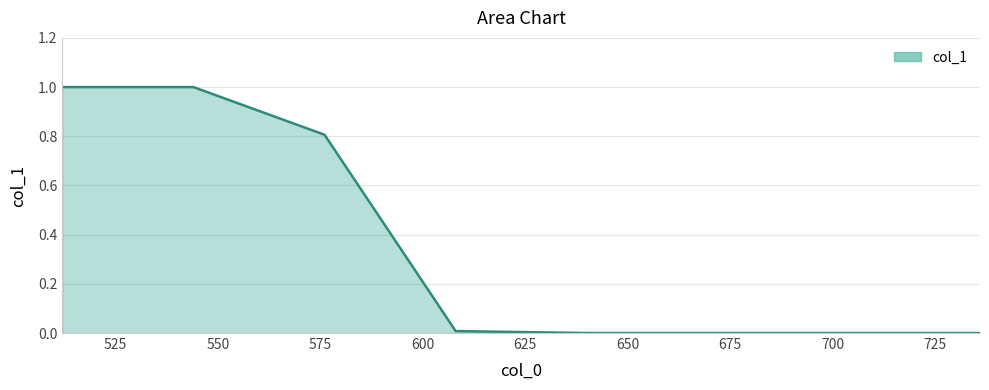

What is the greatest value displayed?

1.0